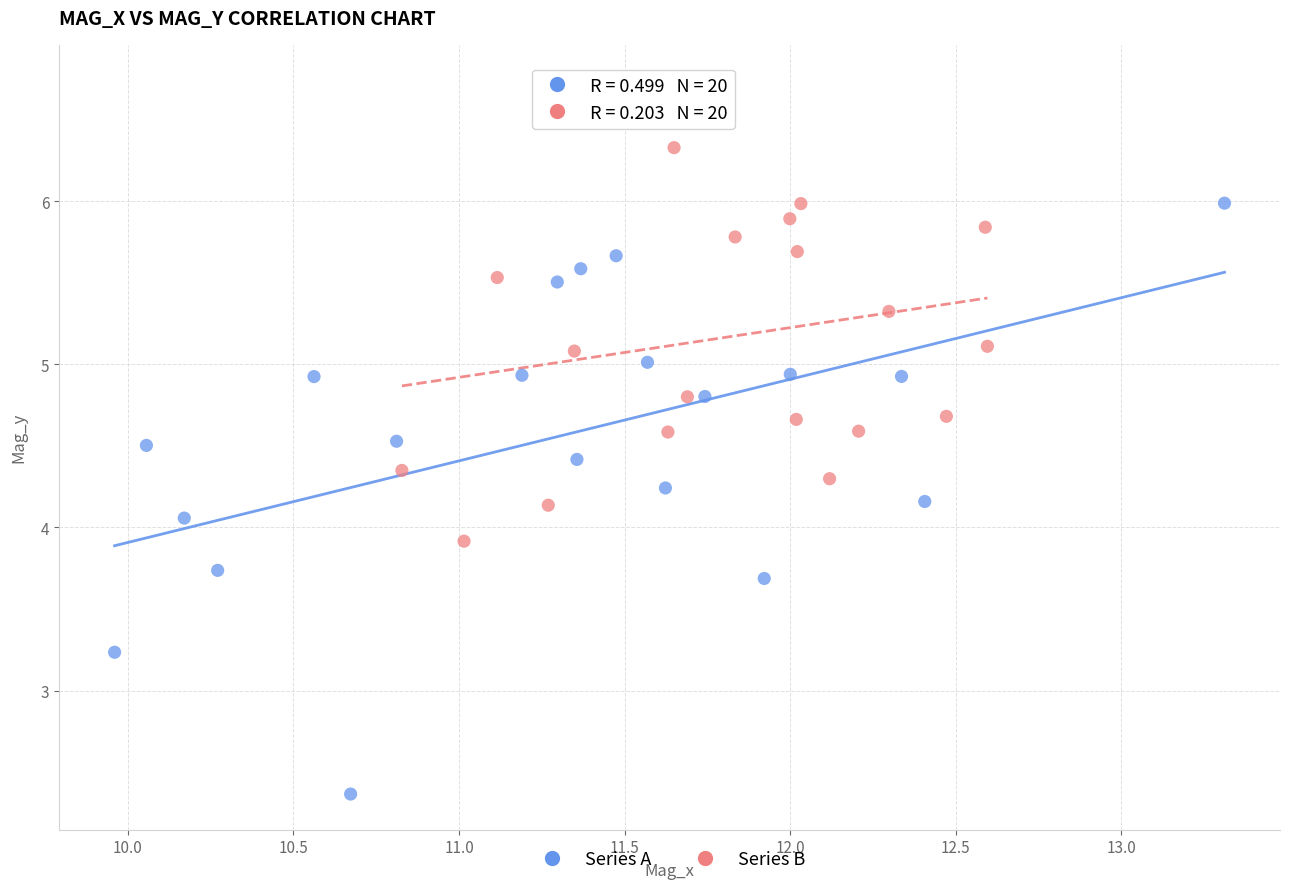

Which series has the widest spread of Y values?

Series A